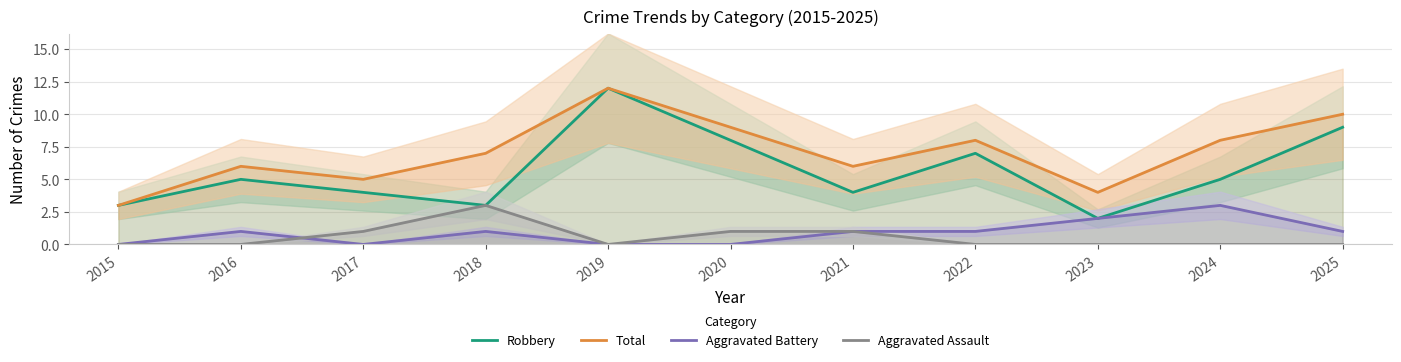

Is this an area chart (filled region under the line)?

No